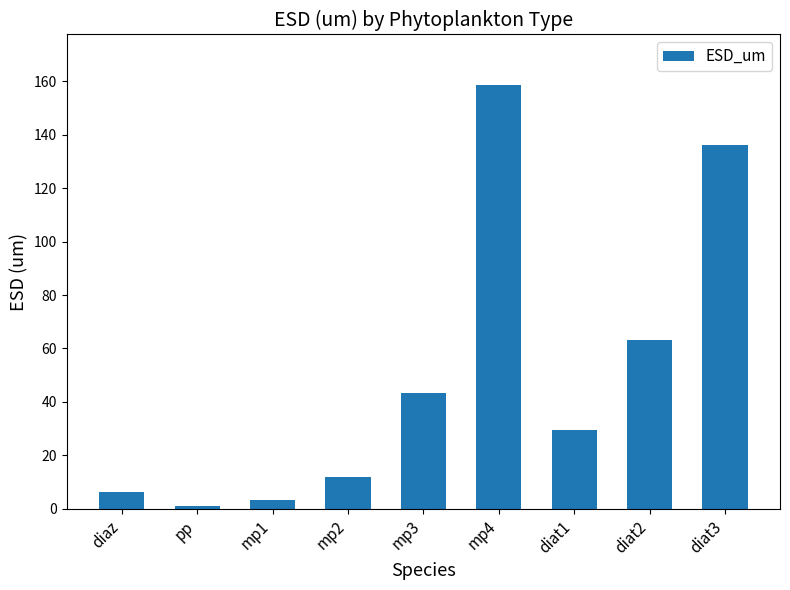

How many data points does each series have?

9